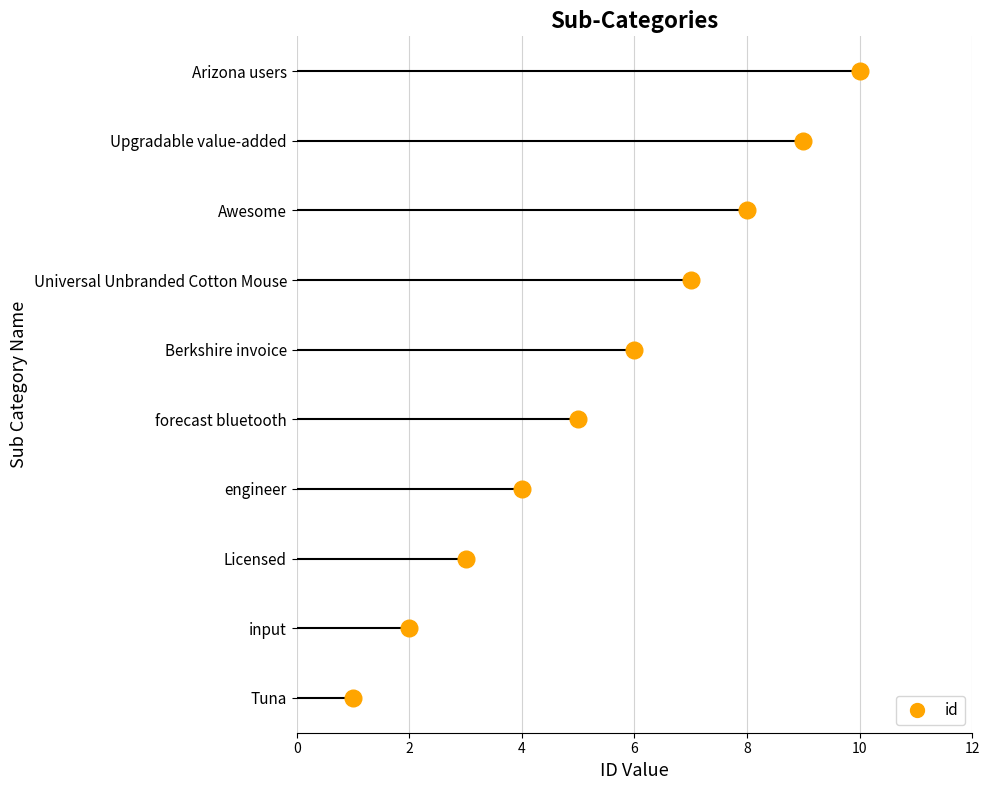

What is the change in value from forecast bluetooth to Arizona users?

+5